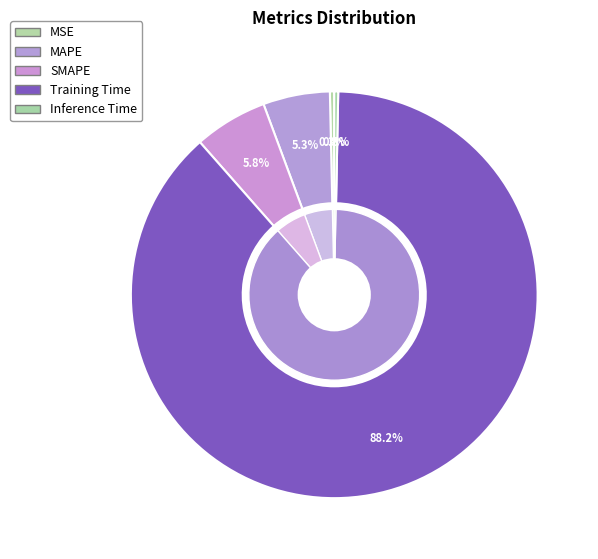

Is it true that Inference Time is 13% of the pie?

False